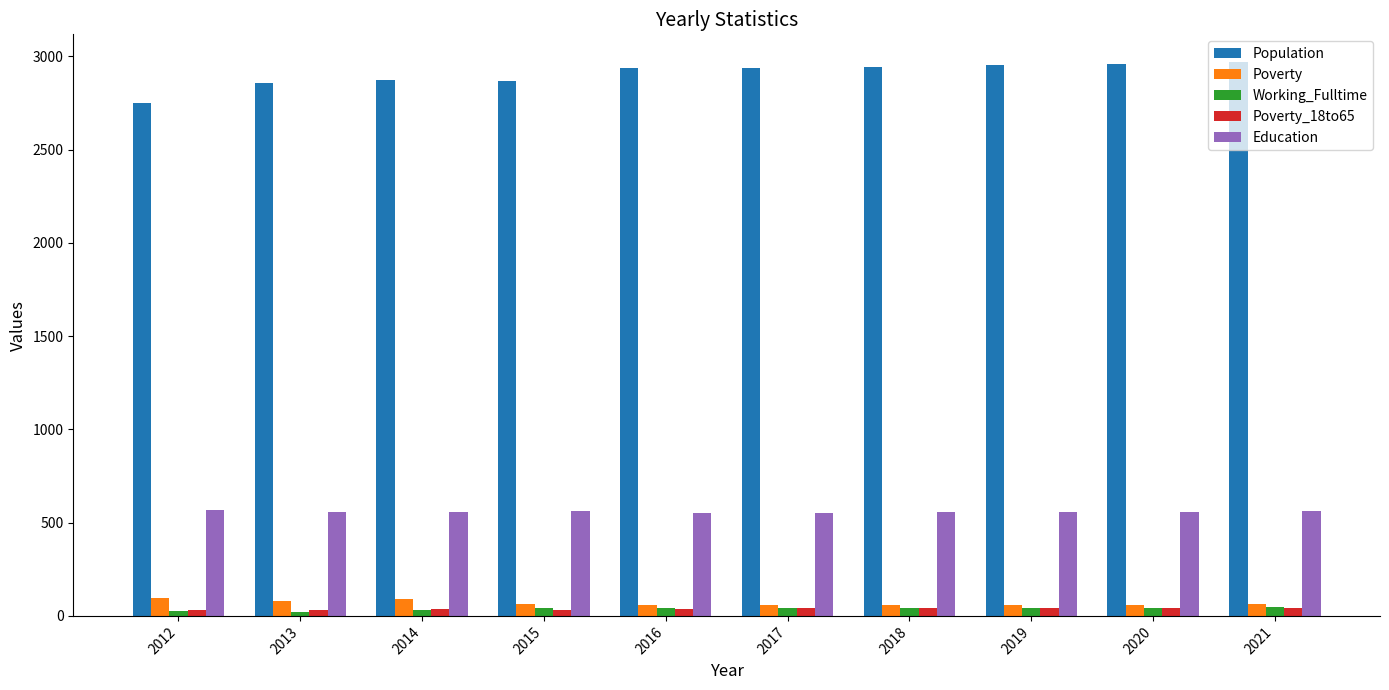

The Education series shows 336 at 2015. True or false?

False